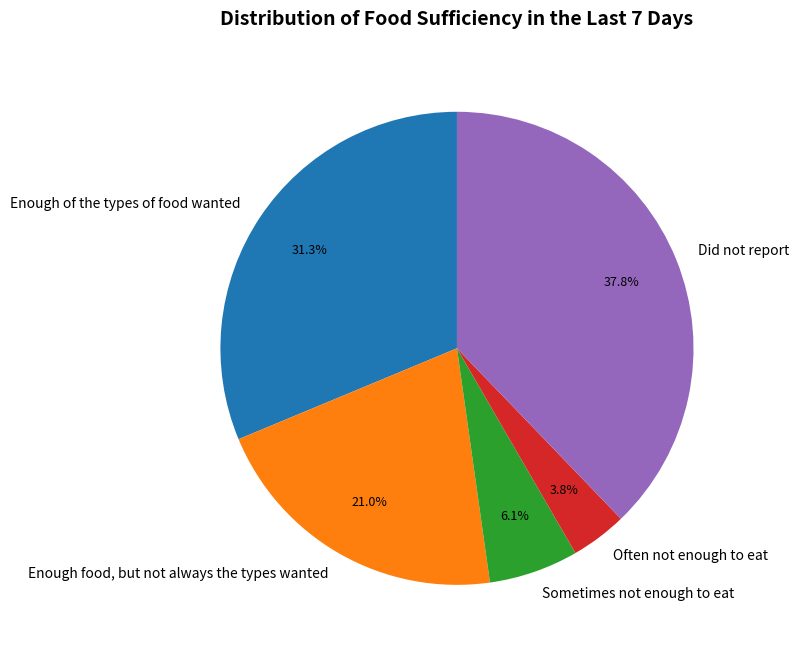

The Often not enough to eat slice represents 4% of the pie. True or false?

True